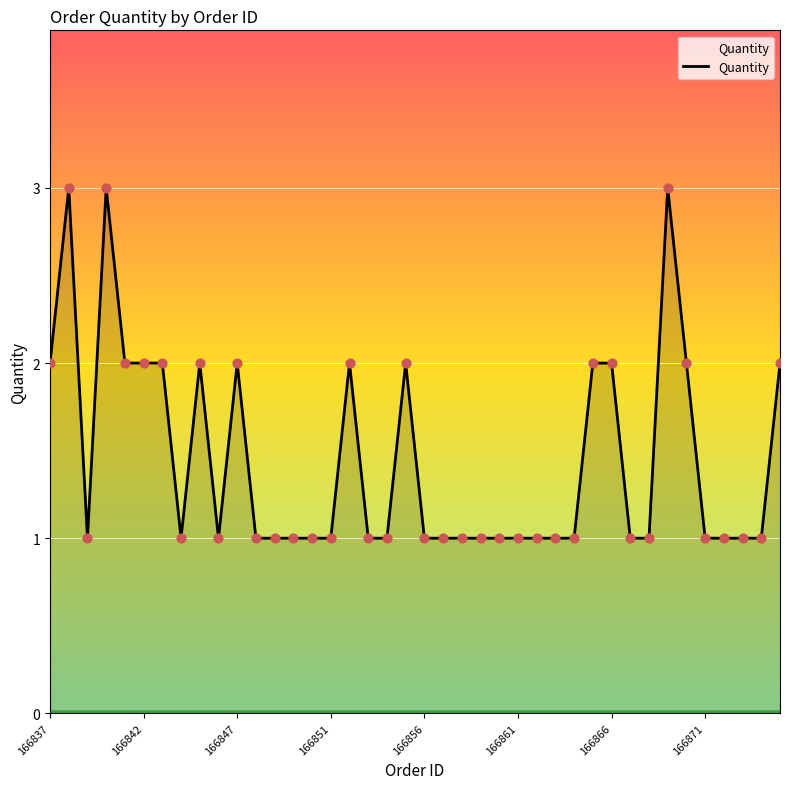

What is the greatest value displayed?

3